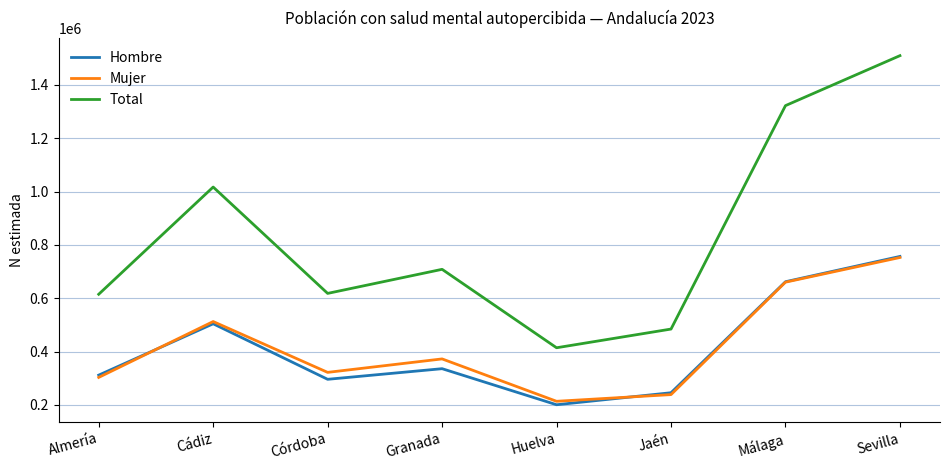

Count the number of data series in this chart.

3